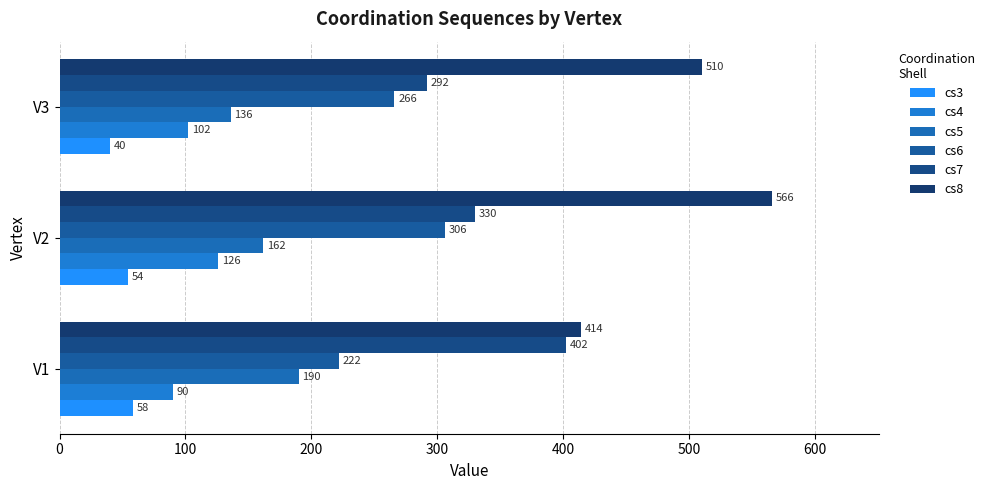

What is the lowest value of the cs5 series?

136